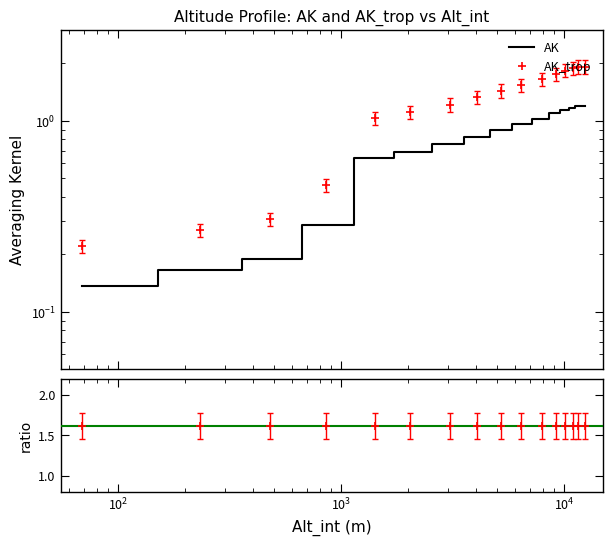

In ratio, how many points are lower than both neighbors (excluding endpoints)?

3